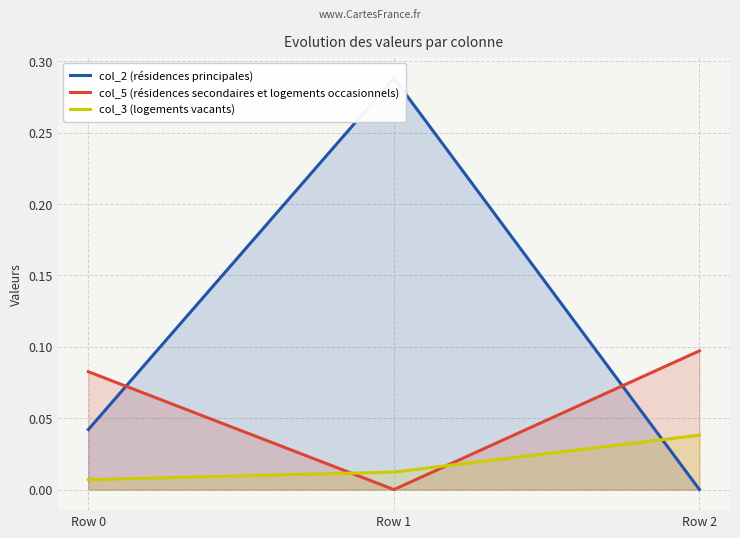

What is the sum of the col_3 (logements vacants) values at Row 1 and Row 2?

0.1